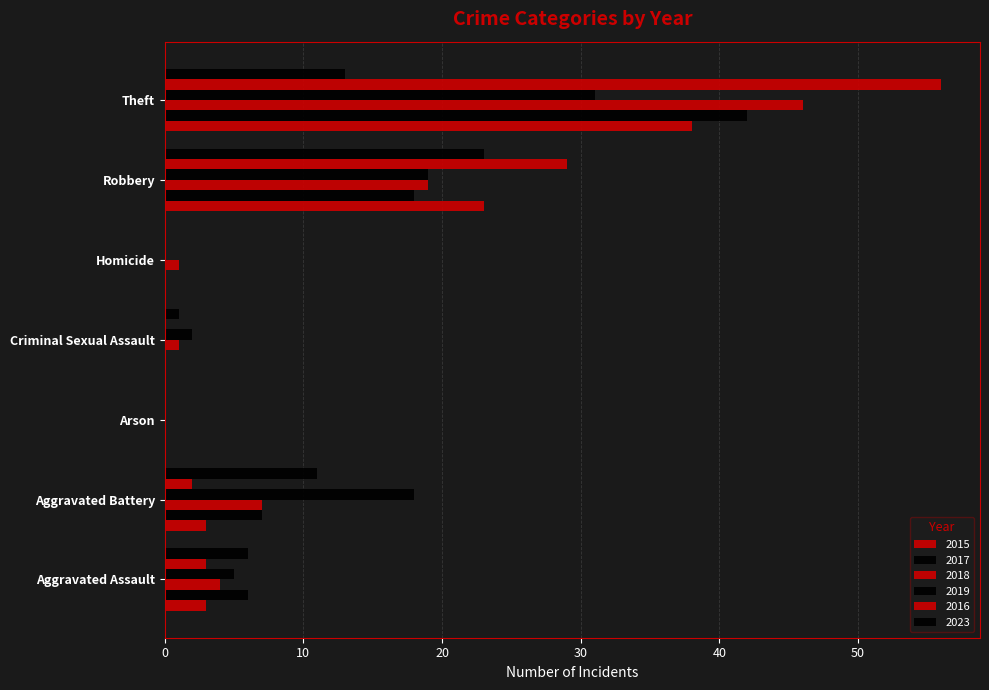

Count the number of data series in this chart.

6